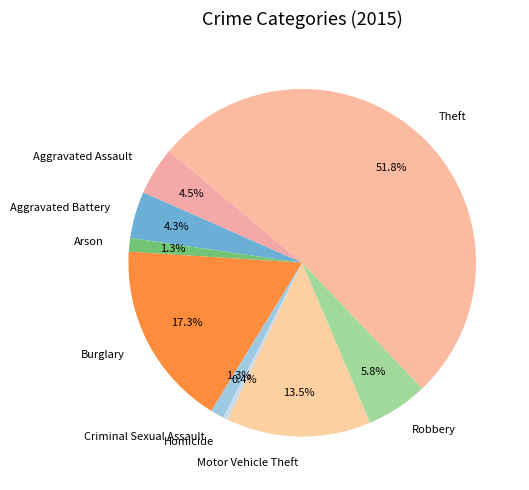

How many slices are in this pie chart?

9